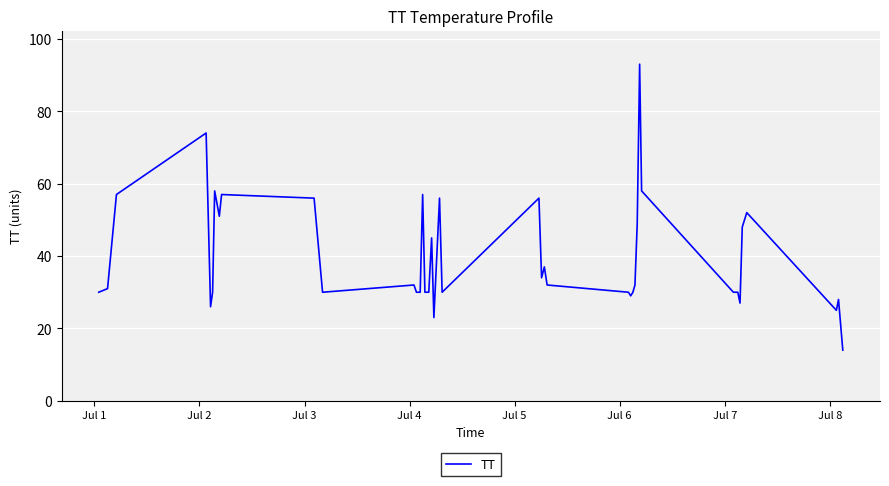

What is the greatest value displayed?

93